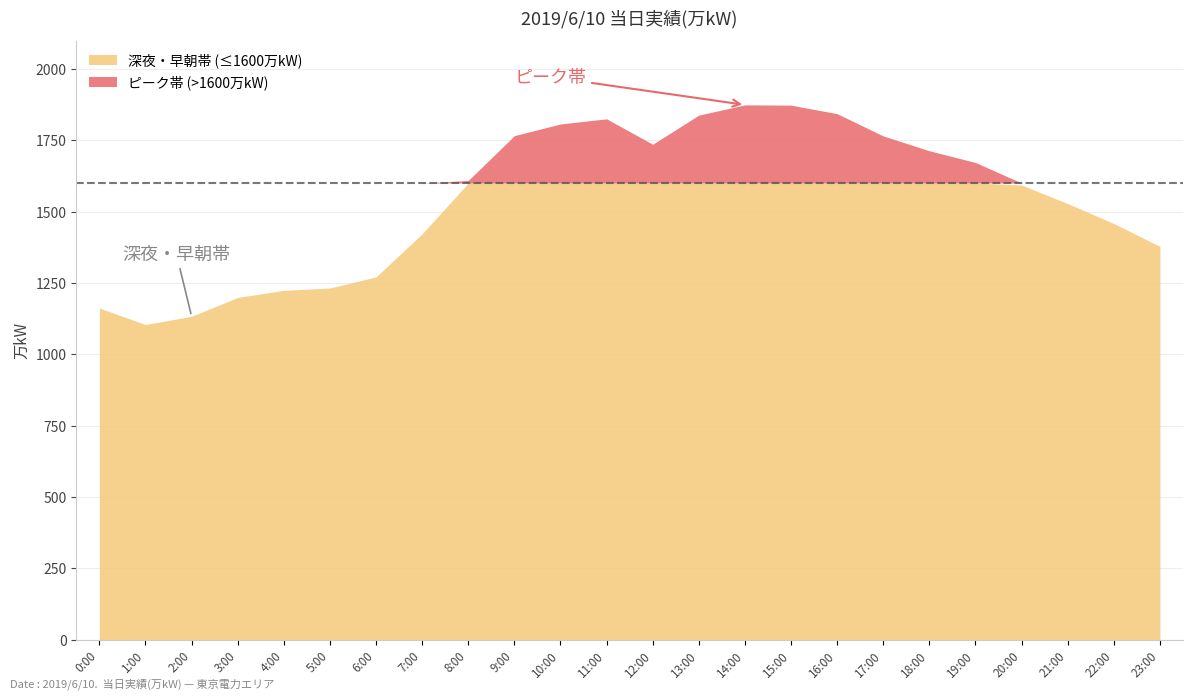

What is the sum of all values?

37025